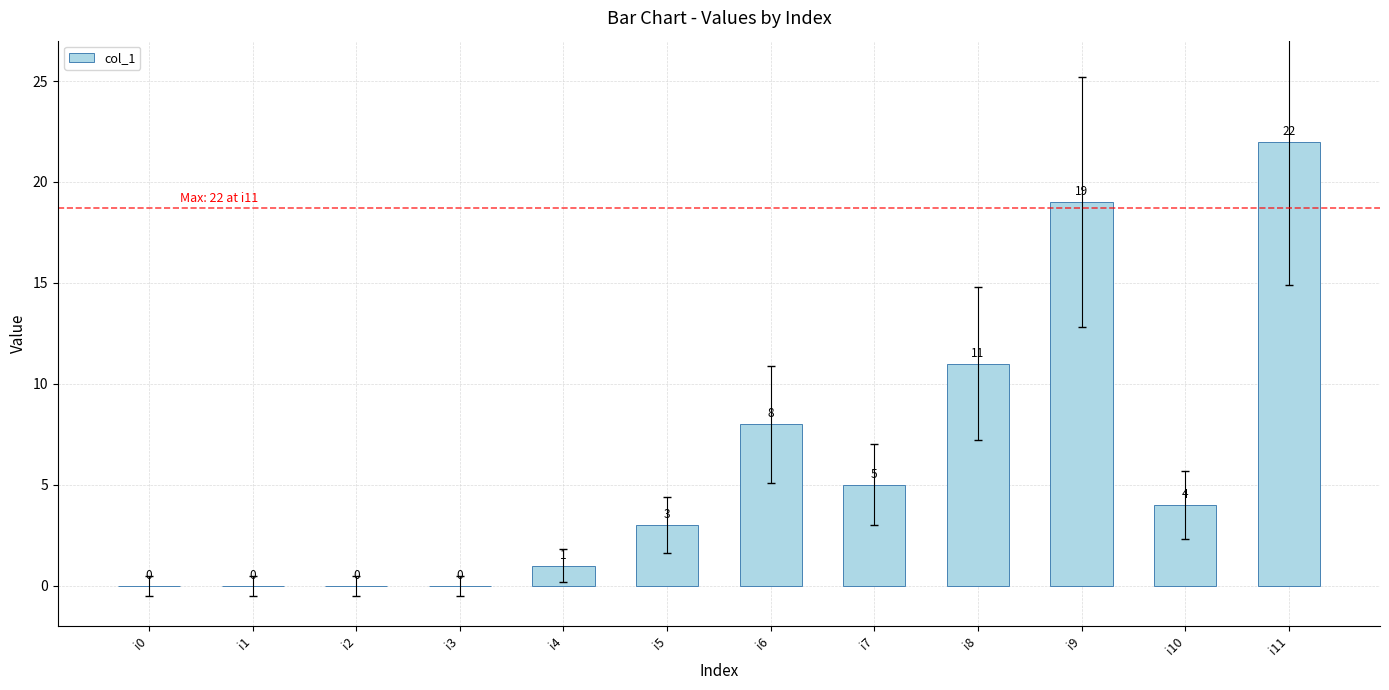

Which label corresponds to the largest value in the chart?

i11